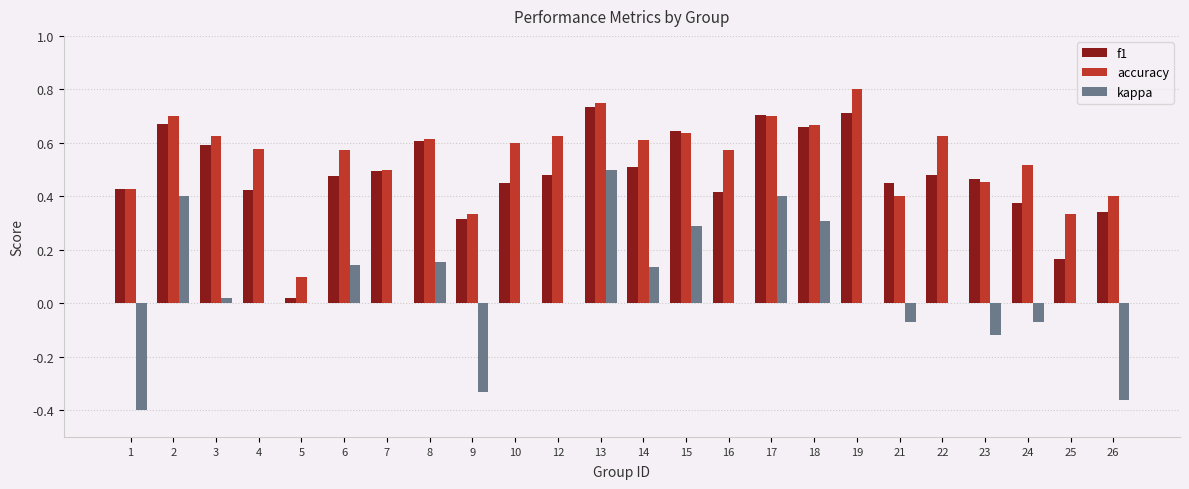

At which category does the chart reach its peak across all series?

19